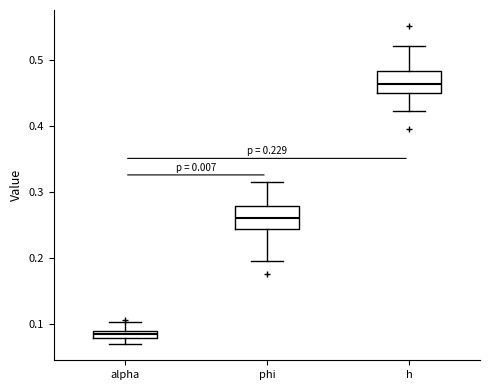

Which box has the highest median line?

h